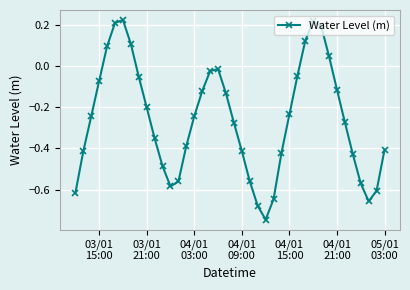

How many interior local peaks (higher than both neighbors) does the data have?

3